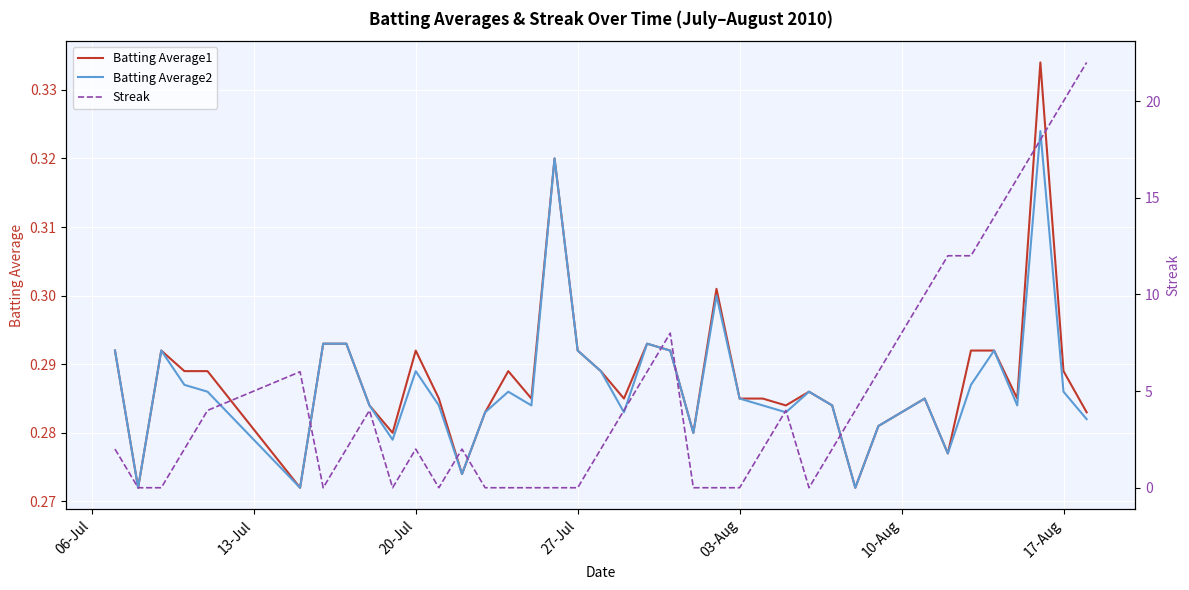

What is the value of the Batting Average2 point at the 32nd from the left?

0.3